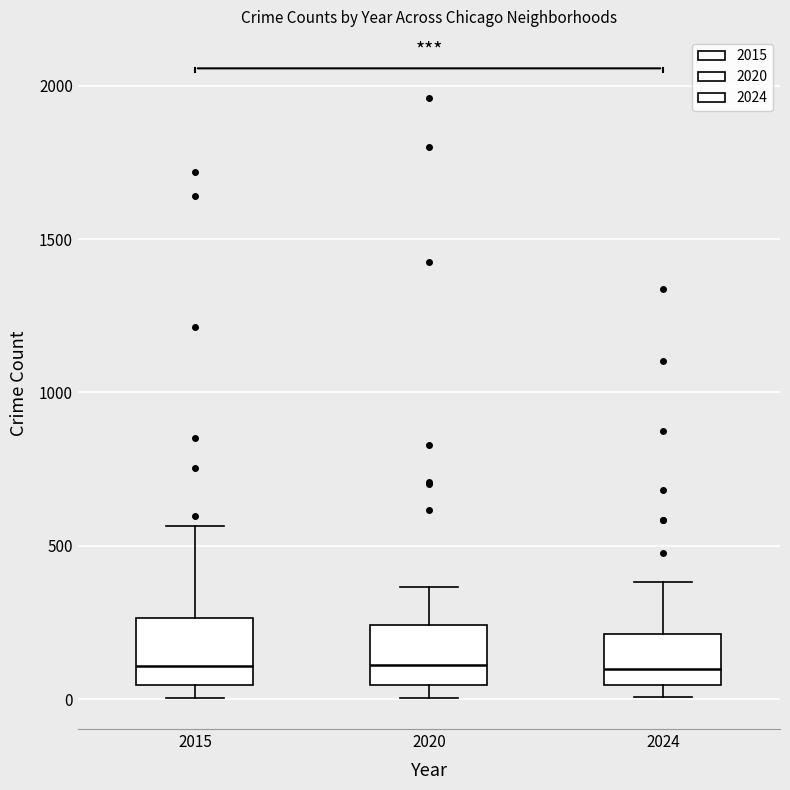

Reading left to right, read every box against the y-axis: the position of its median line, the range the box covers, and the ends of its whiskers. The values are not printed on the chart, so give them approximately, as read against the axis.

2015: median 100, box 50 to 250, whiskers 0 to 550
2020: median 100, box 50 to 250, whiskers 0 to 350
2024: median 100, box 50 to 200, whiskers 0 to 400